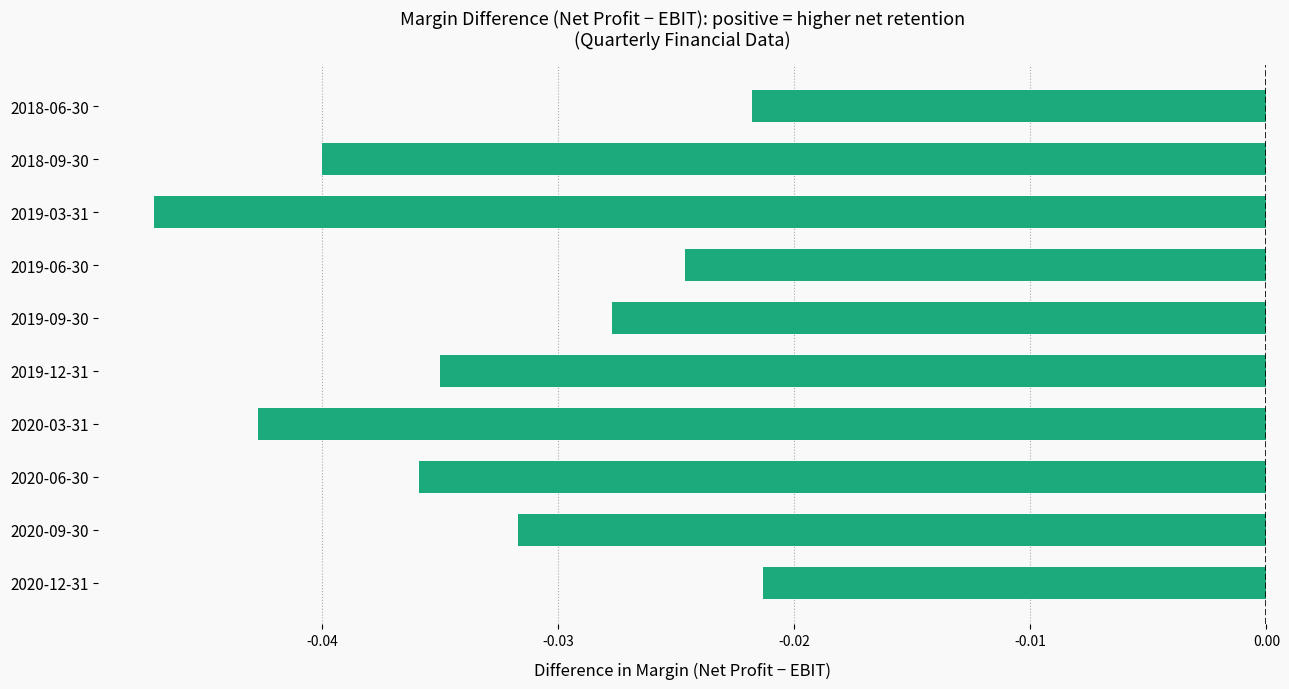

Is it true that the value at 2019-12-31 is -0.1?

False